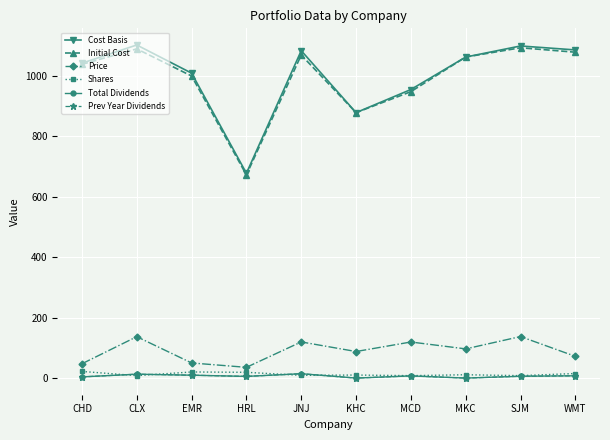

What is the difference between the highest and lowest values at MCD?

948.0